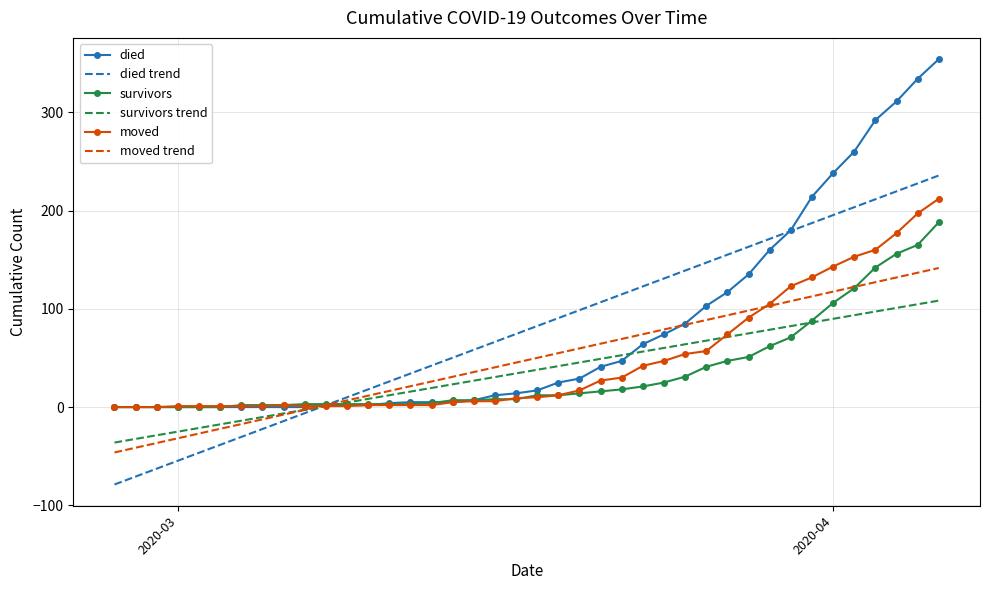

List the series in order of their peak value, lowest first.

survivors trend, moved trend, survivors, moved, died trend, died